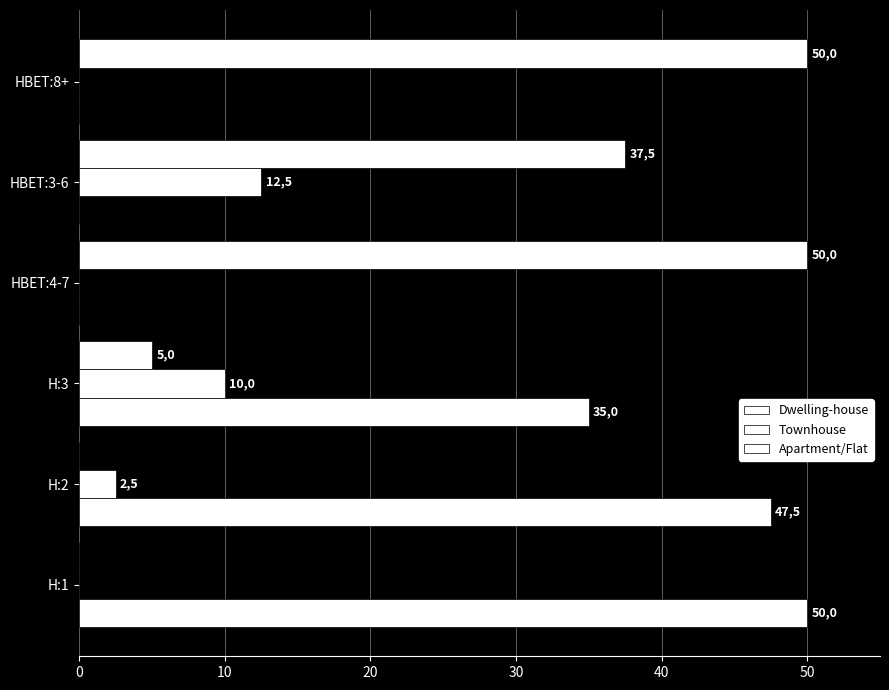

Count the number of categories in the chart.

6